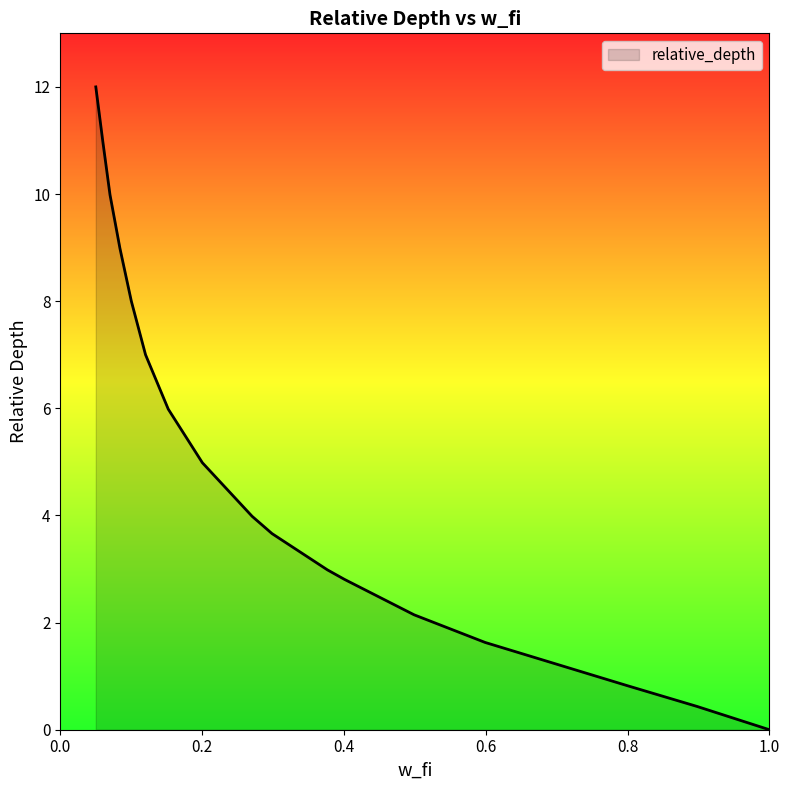

What is the average value?

4.9